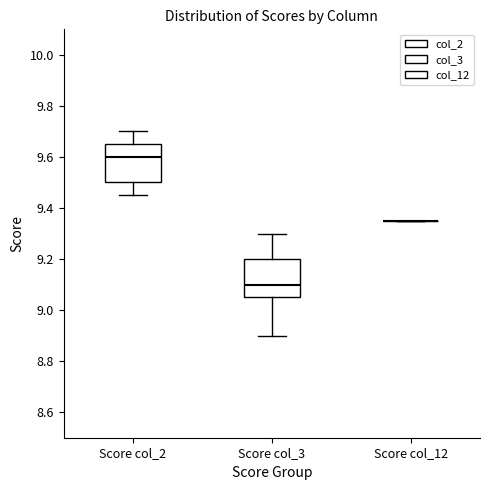

Where does the median line of the box for Score col_2 sit on the y-axis? The values are not printed on the chart, so give them approximately, as read against the axis.

9.60